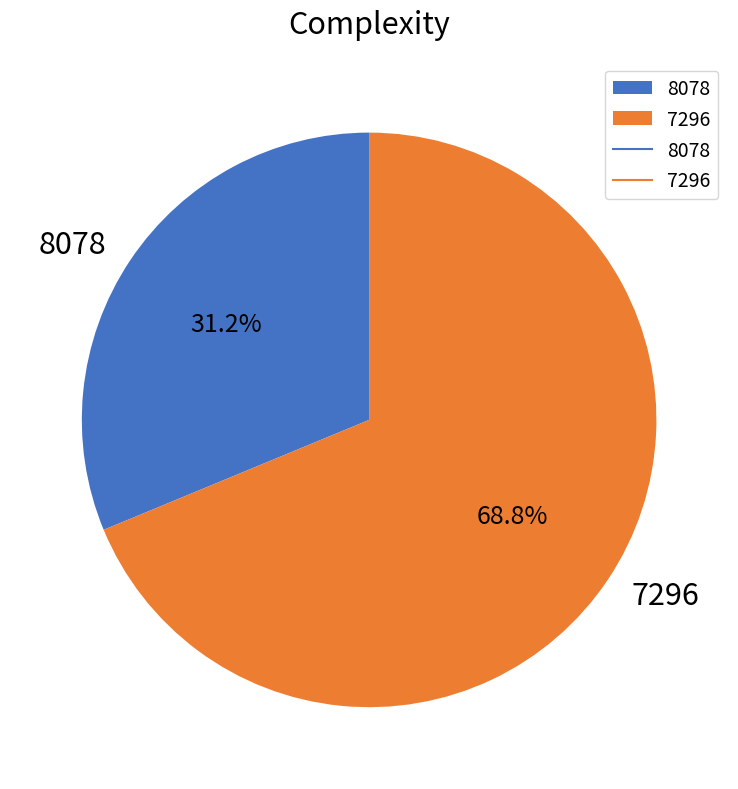

To the nearest percent, what is the average slice percentage?

50%